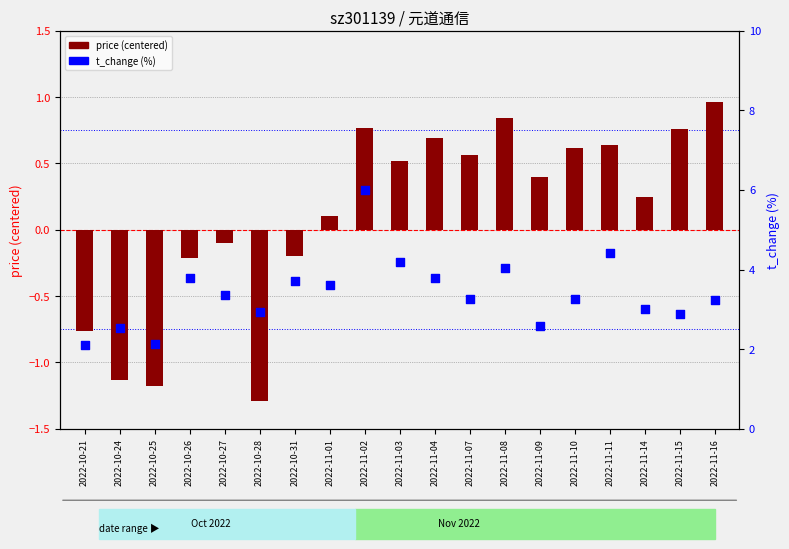

What is the total value across all series at 2022-10-31?

3.5